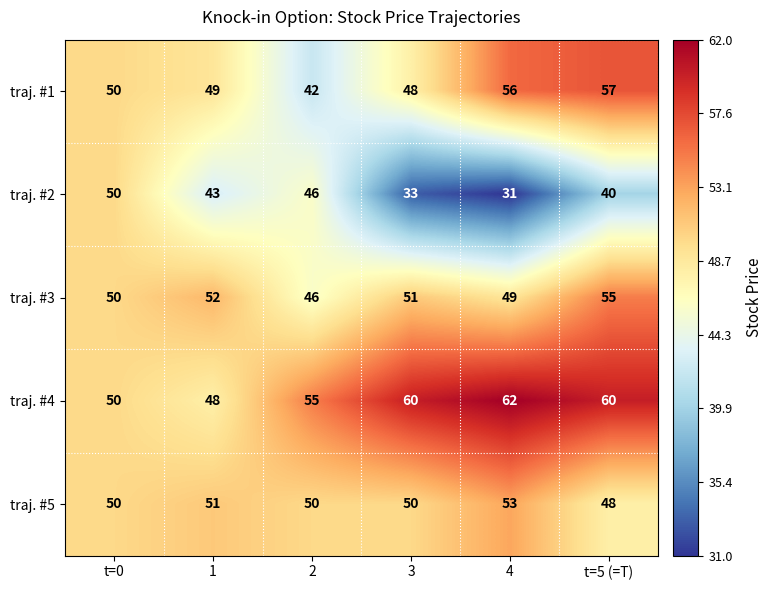

Reading left to right, what are all the values shown in this chart?

traj. #1: t=0=50	1=49	2=42	3=48	4=56	t=5 (=T)=57
traj. #2: t=0=50	1=43	2=46	3=33	4=31	t=5 (=T)=40
traj. #3: t=0=50	1=52	2=46	3=51	4=49	t=5 (=T)=55
traj. #4: t=0=50	1=48	2=55	3=60	4=62	t=5 (=T)=60
traj. #5: t=0=50	1=51	2=50	3=50	4=53	t=5 (=T)=48